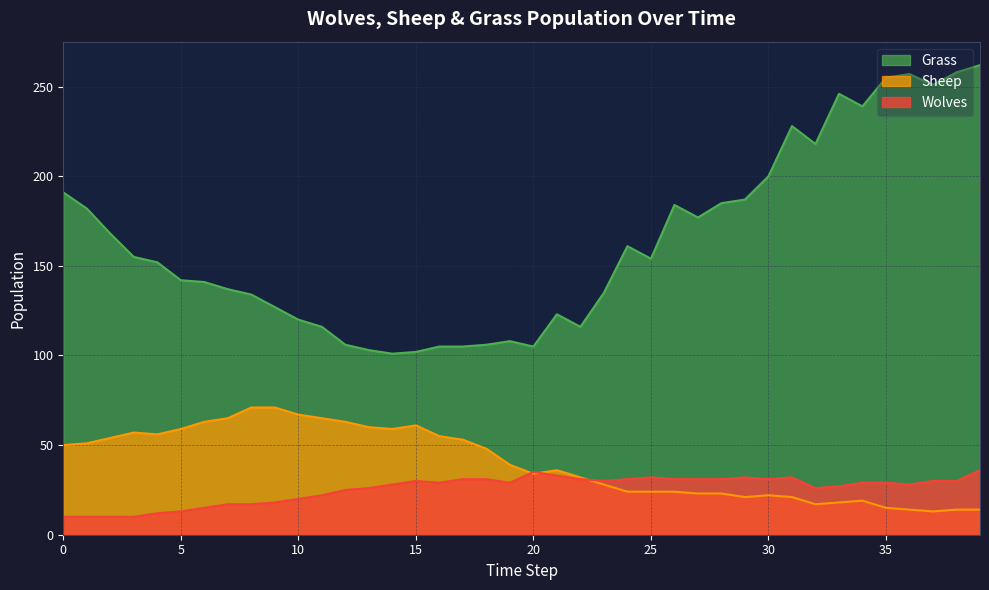

List the labels in order of Wolves value, largest first.

39, 20, 21, 25, 29, 31, 17, 18, 22, 24, 26, 27, 28, 30, 15, 23, 37, 38, 16, 19, 34, 35, 14, 36, 33, 13, 32, 12, 11, 10, 9, 7, 8, 6, 5, 4, 0, 1, 2, 3